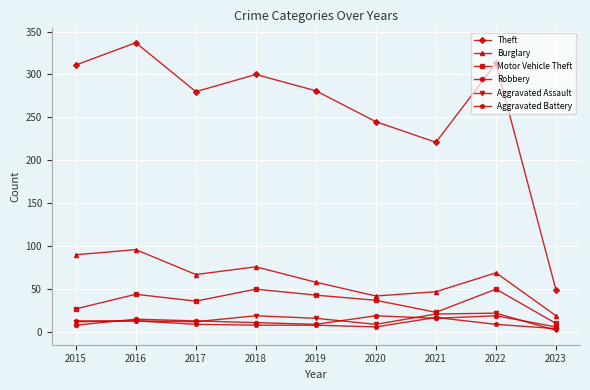

Which series changed the most between 2016 and 2018?

Theft